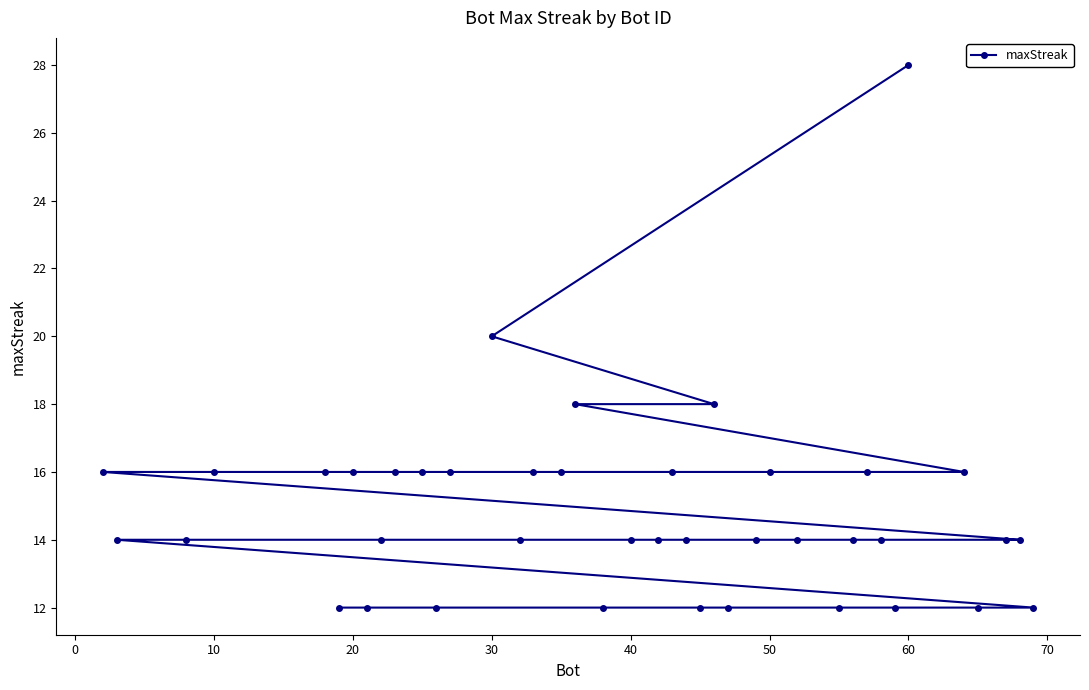

What is the greatest value displayed?

28